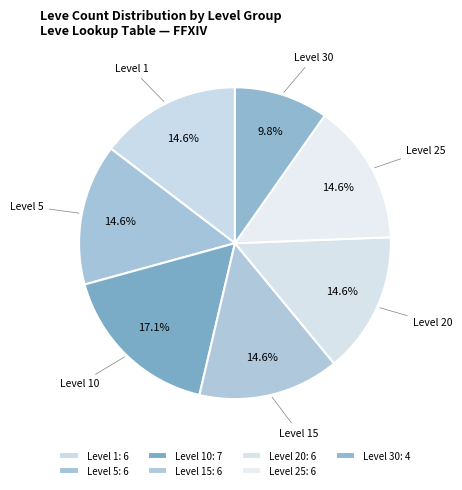

Do Level 10 and Level 15 together represent more than half of the pie?

No